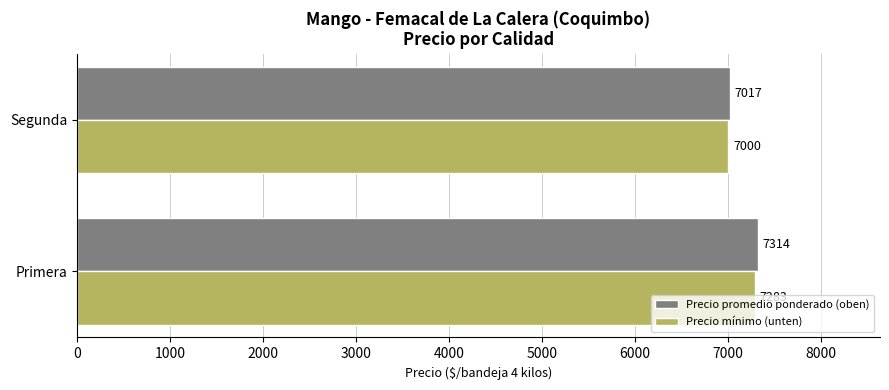

What is the spread (max minus min) of values at Primera?

31